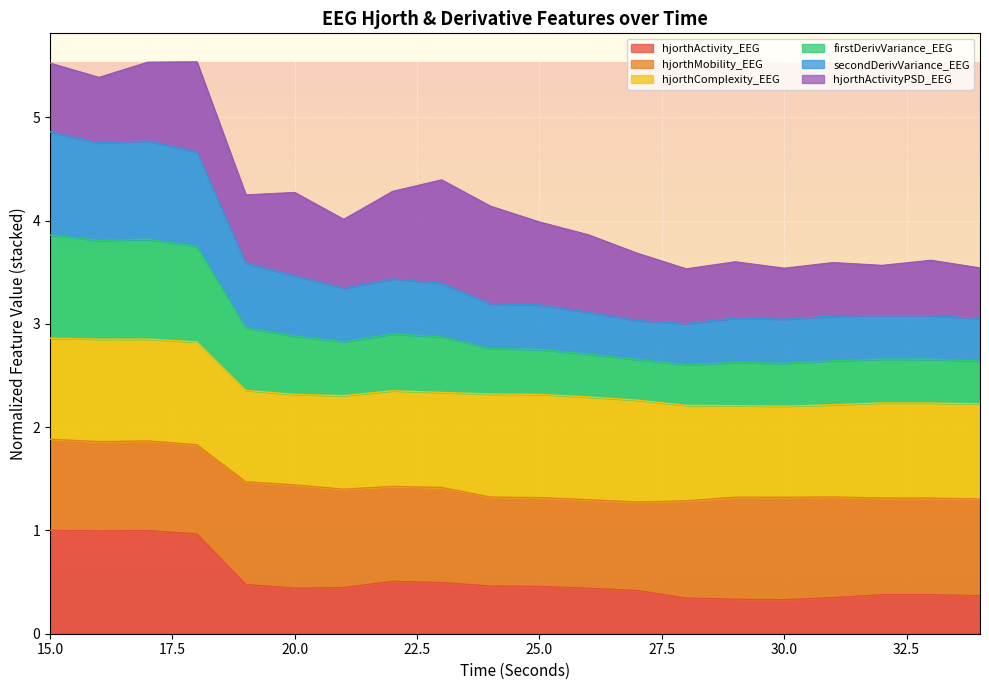

What is the minimum value shown in the chart?

0.3